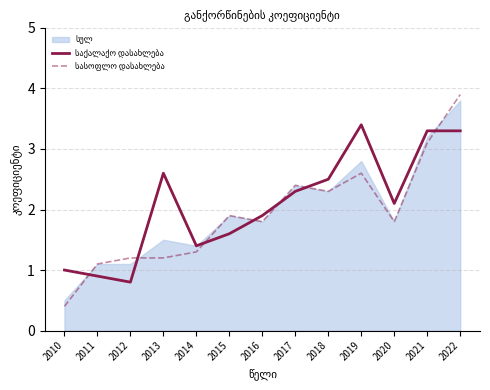

What is the minimum value for საქალაქო დასახლება?

0.8